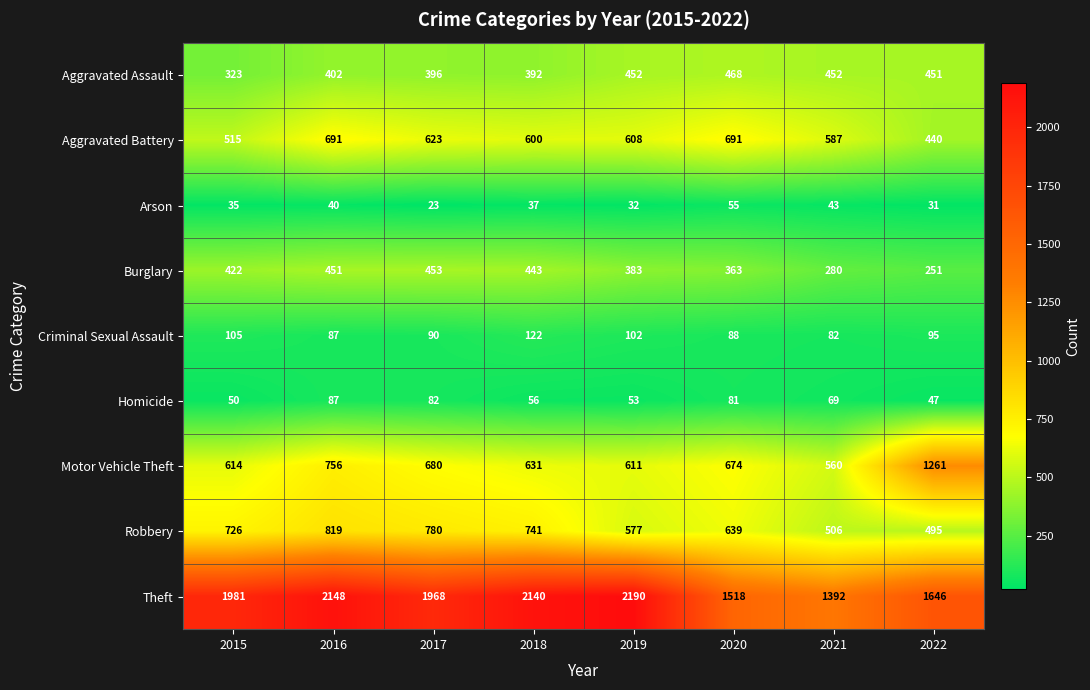

What is the minimum value shown in the chart?

23